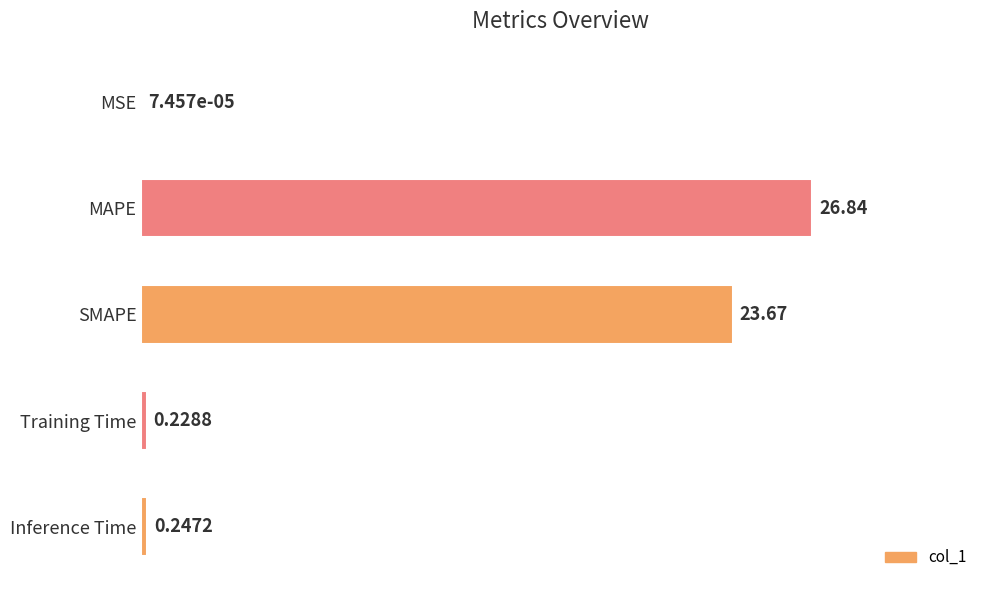

What is the change in value from MSE to Training Time?

+0.2